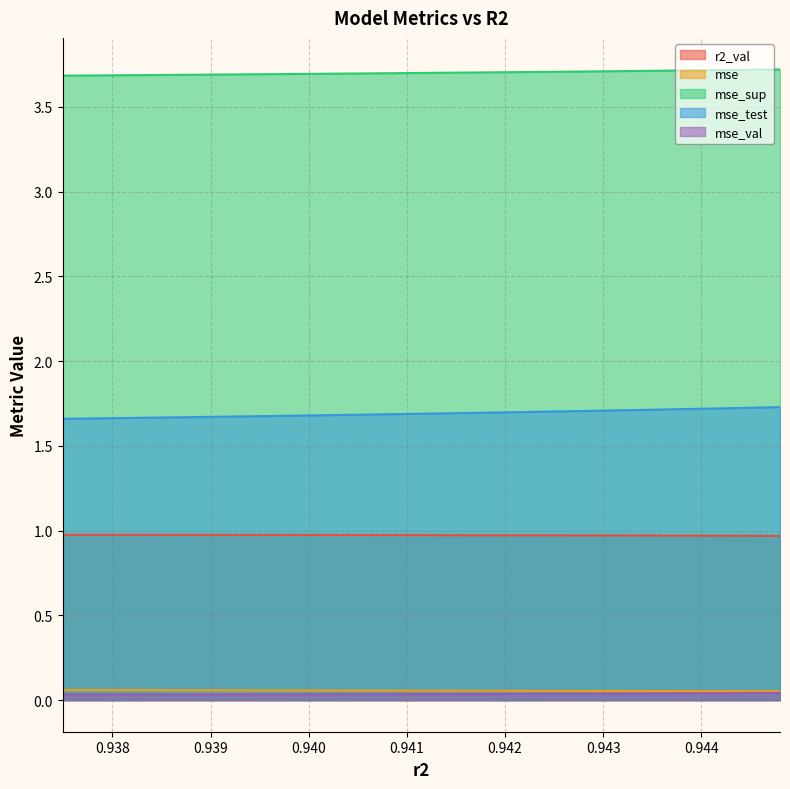

What is the total value across all series at model_8_32_3?

6.4